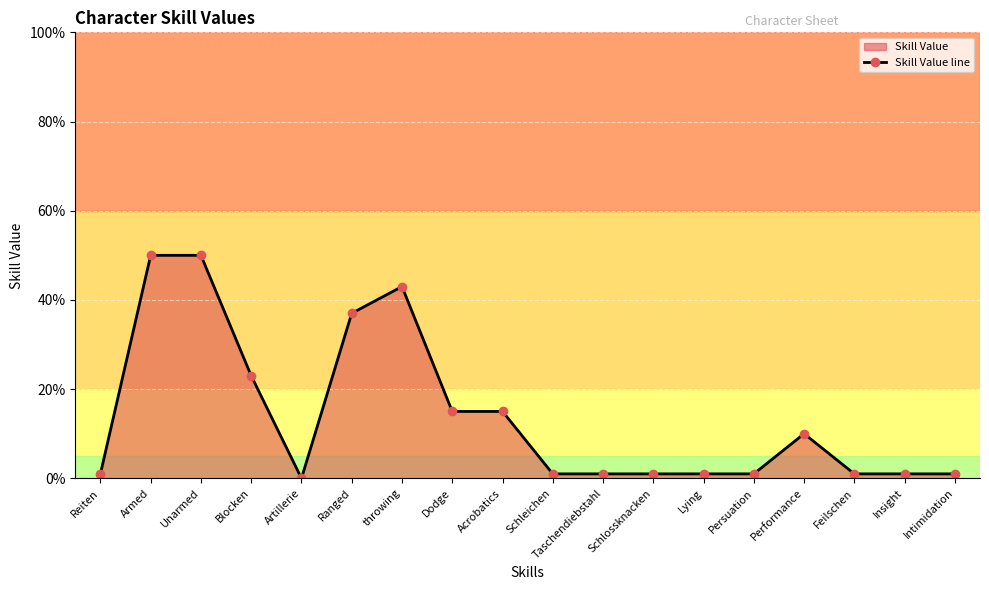

How many lines are shown in the chart?

1